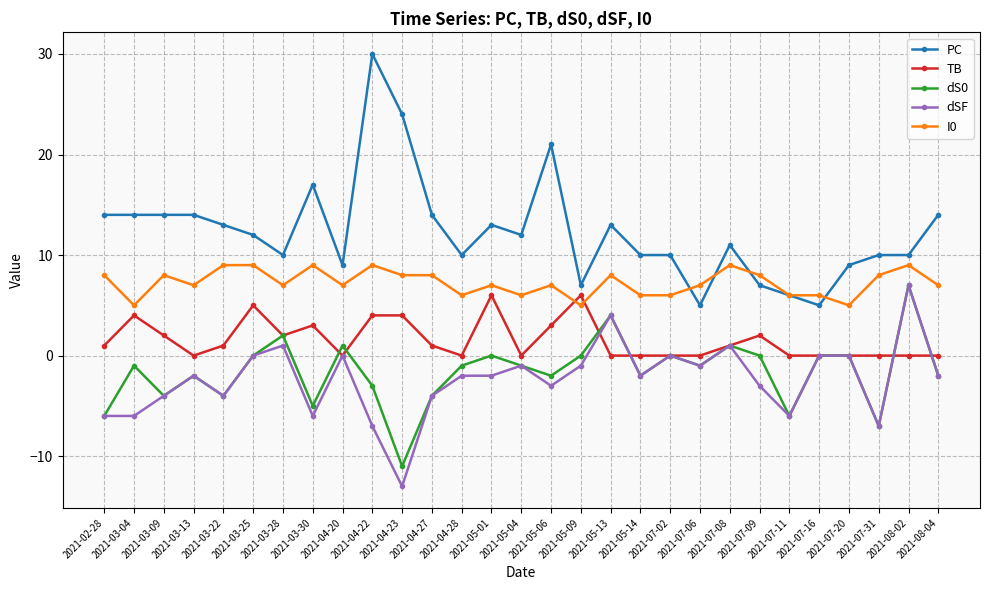

Count the I0 values in the range 6 to 8.

20